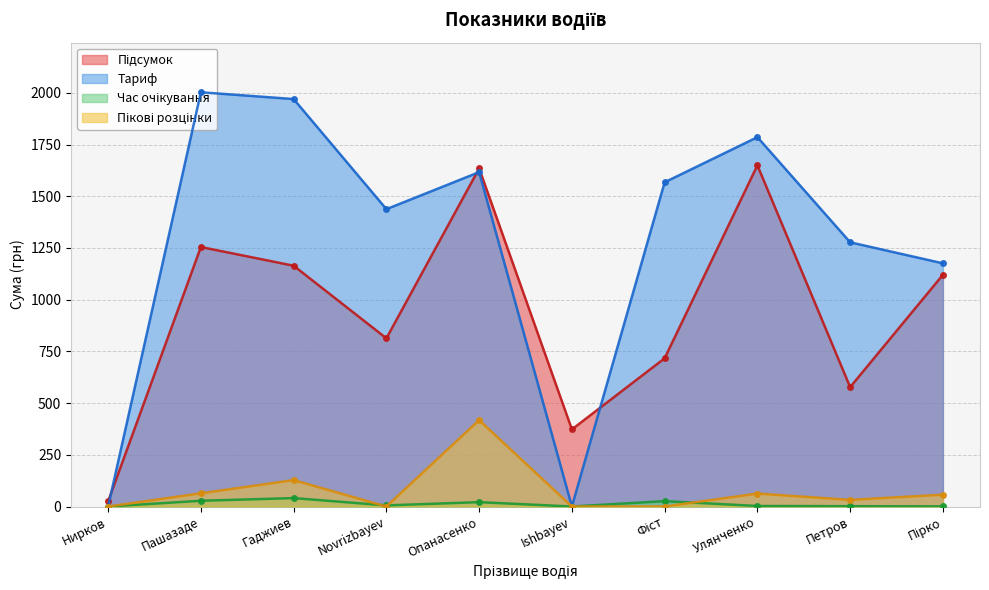

Does the chart display data point markers on the line(s)?

Yes